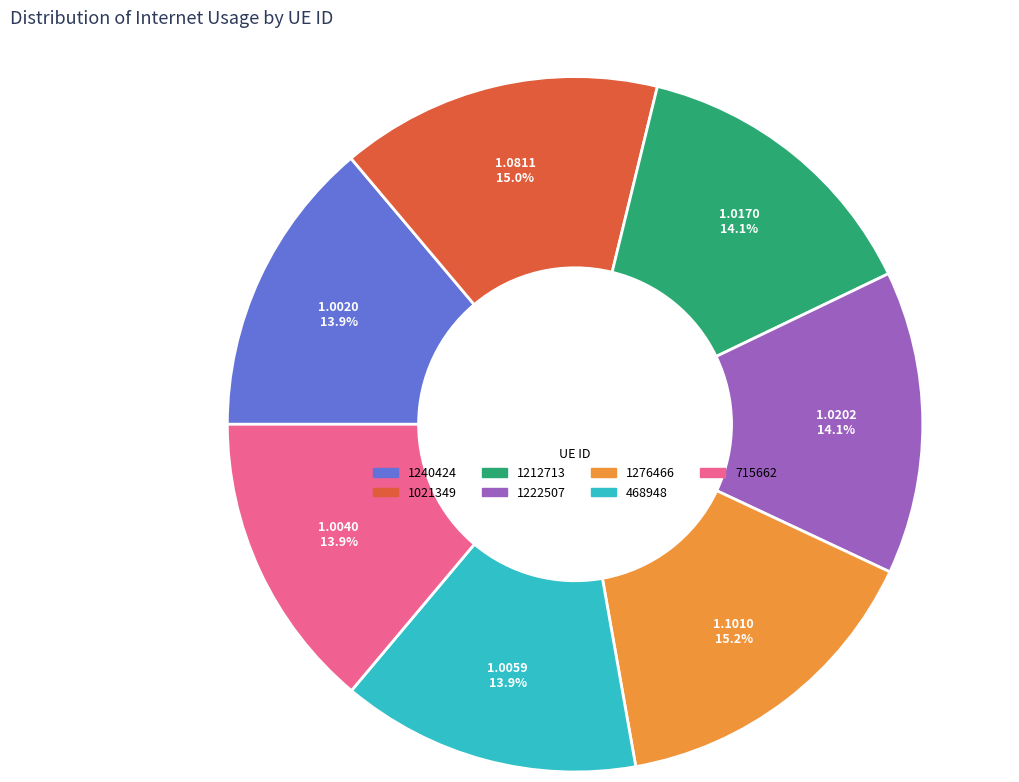

To the nearest percent, what is the combined percentage of 1021349 and 1222507?

29%